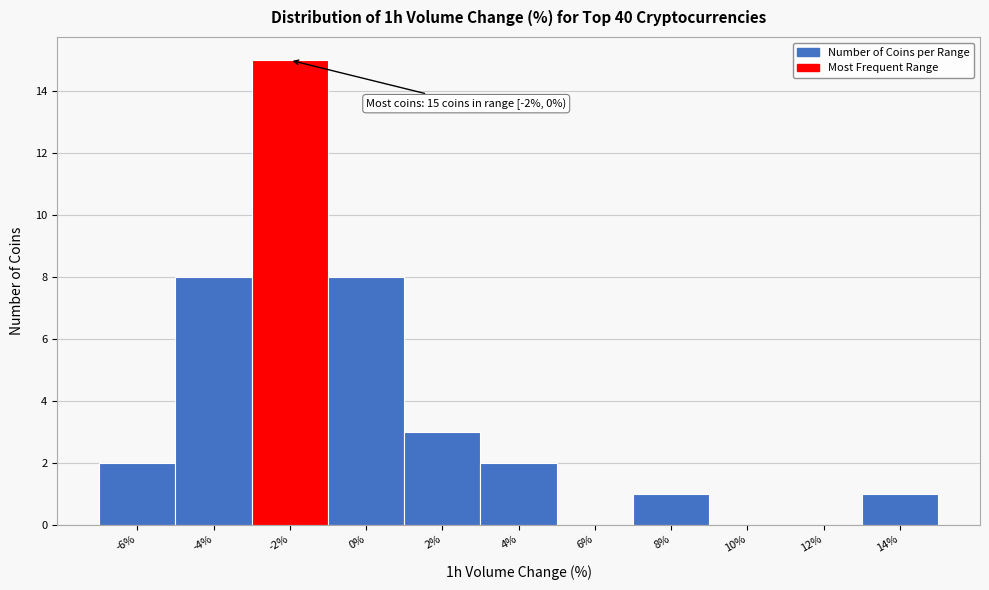

Reading left to right, what are all the values shown in this chart?

-6%=2	-4%=8	-2%=15	0%=8	2%=3	4%=2	6%=0	8%=1	10%=0	12%=0	14%=1